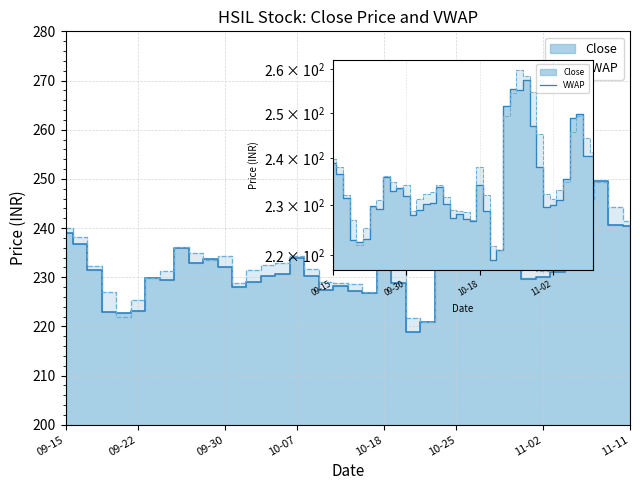

What is the maximum value shown in the chart?

259.9